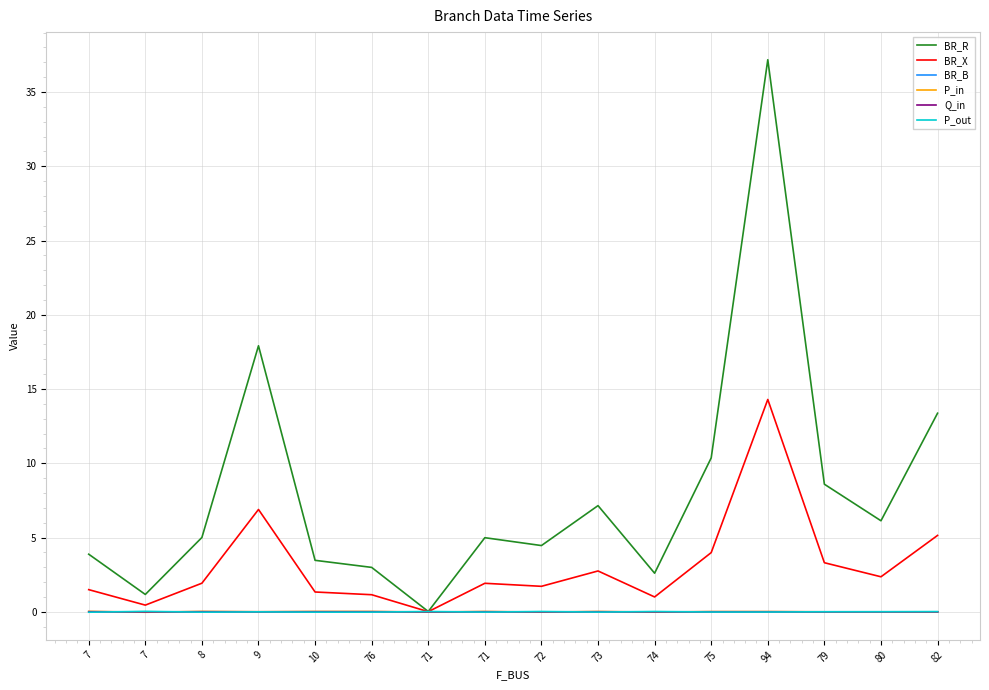

True or false: BR_R and BR_X cross at least once.

False